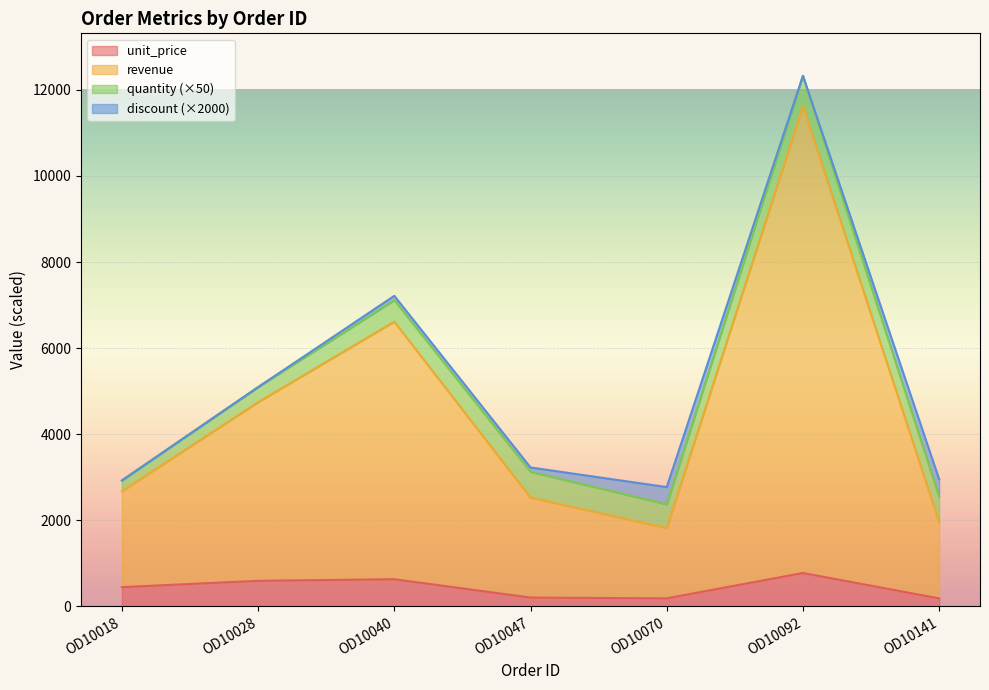

At which category is the sum across all series the highest?

OD10092